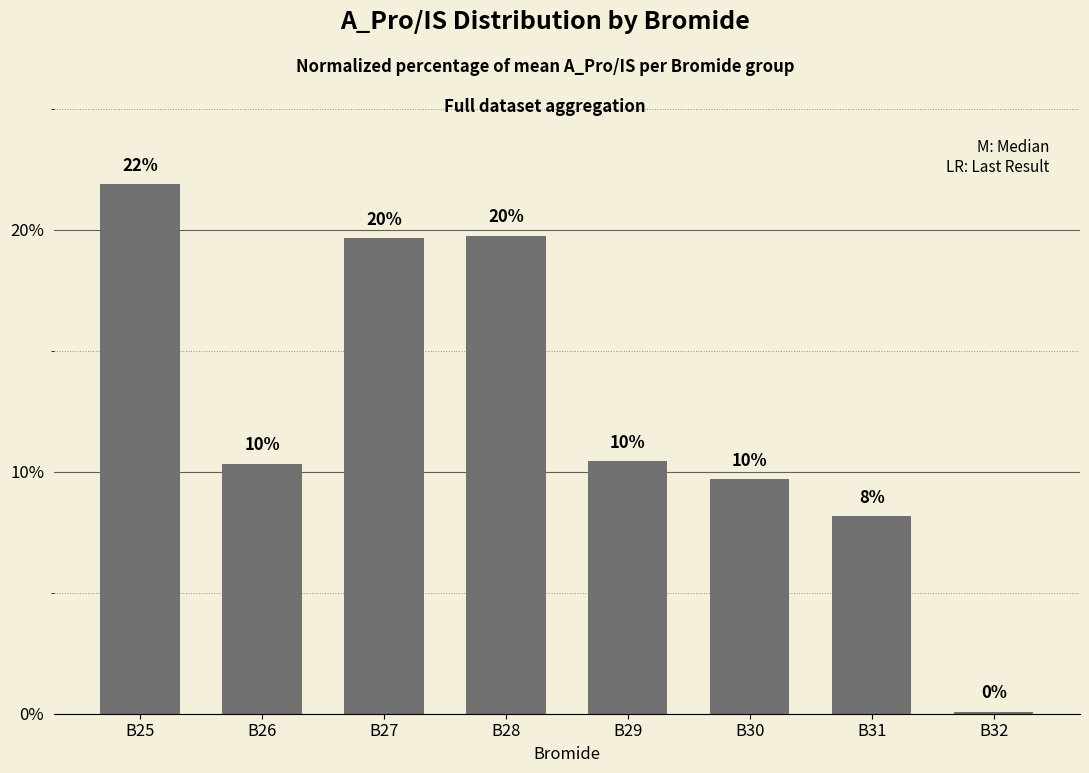

Which label corresponds to the largest value in the chart?

B25